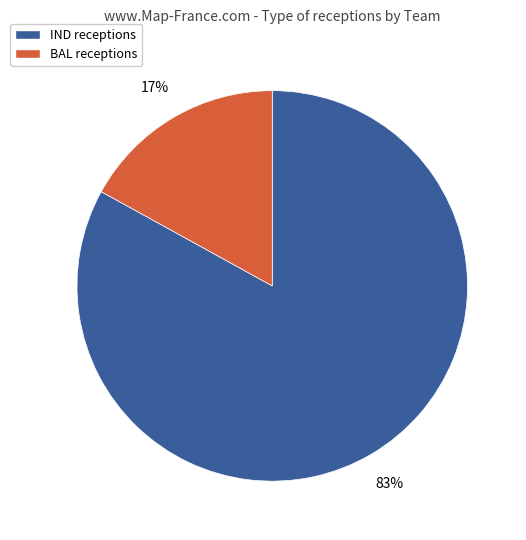

How many slices are in this pie chart?

2